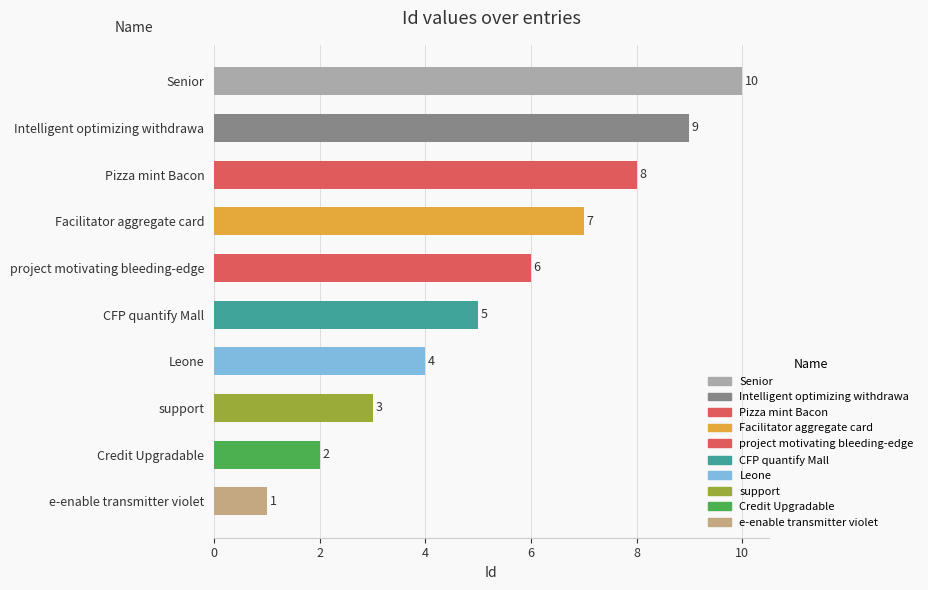

Does the chart contain any negative values?

No